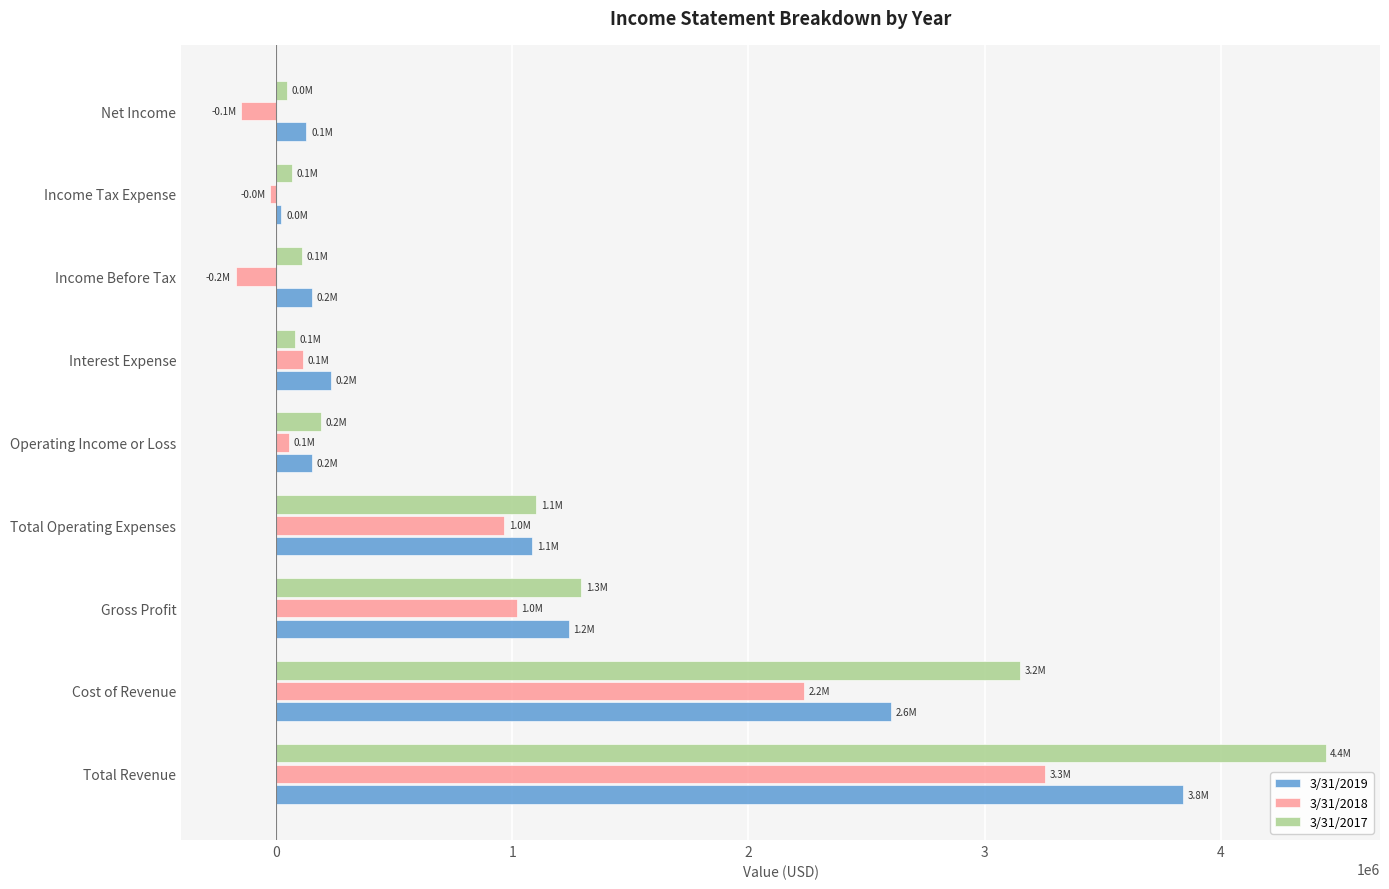

What is the difference between the maximum and minimum values in the 3/31/2018 series?

3426429